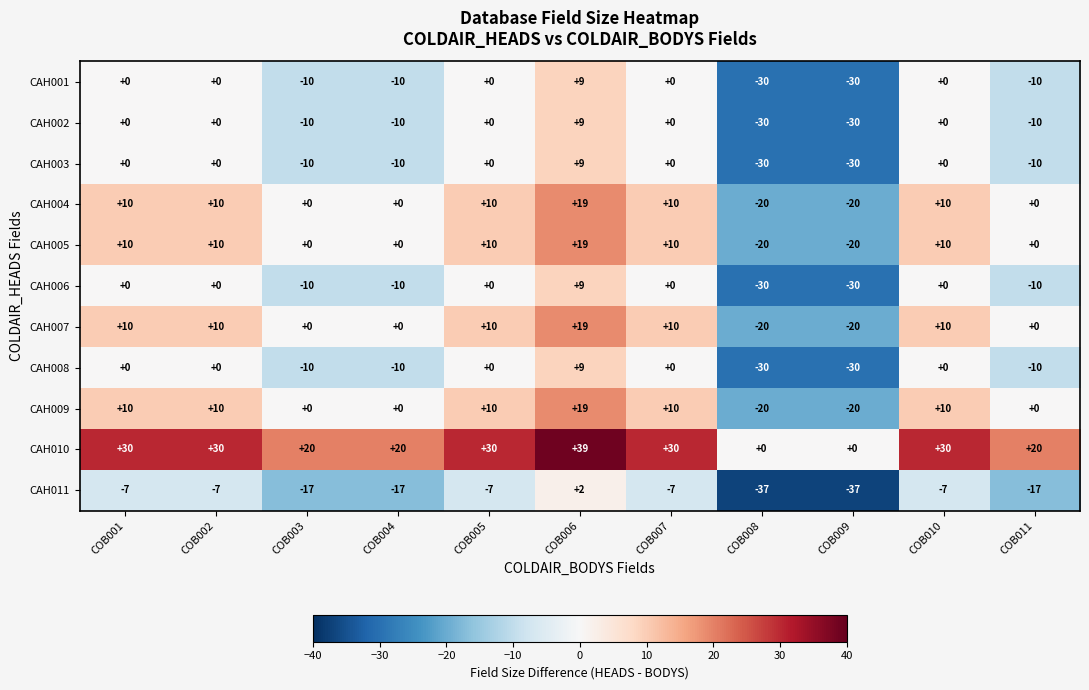

How many CAH007 values are between 0 and 10?

8